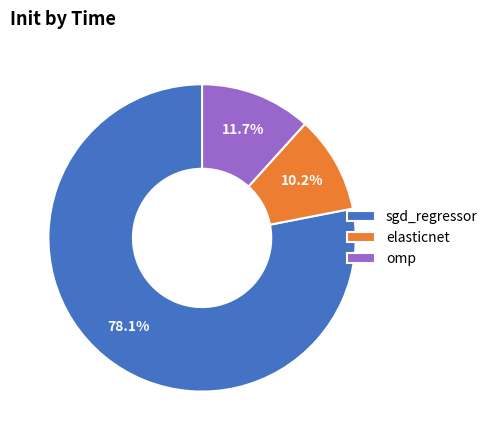

True or false: omp accounts for 12% of the total.

True